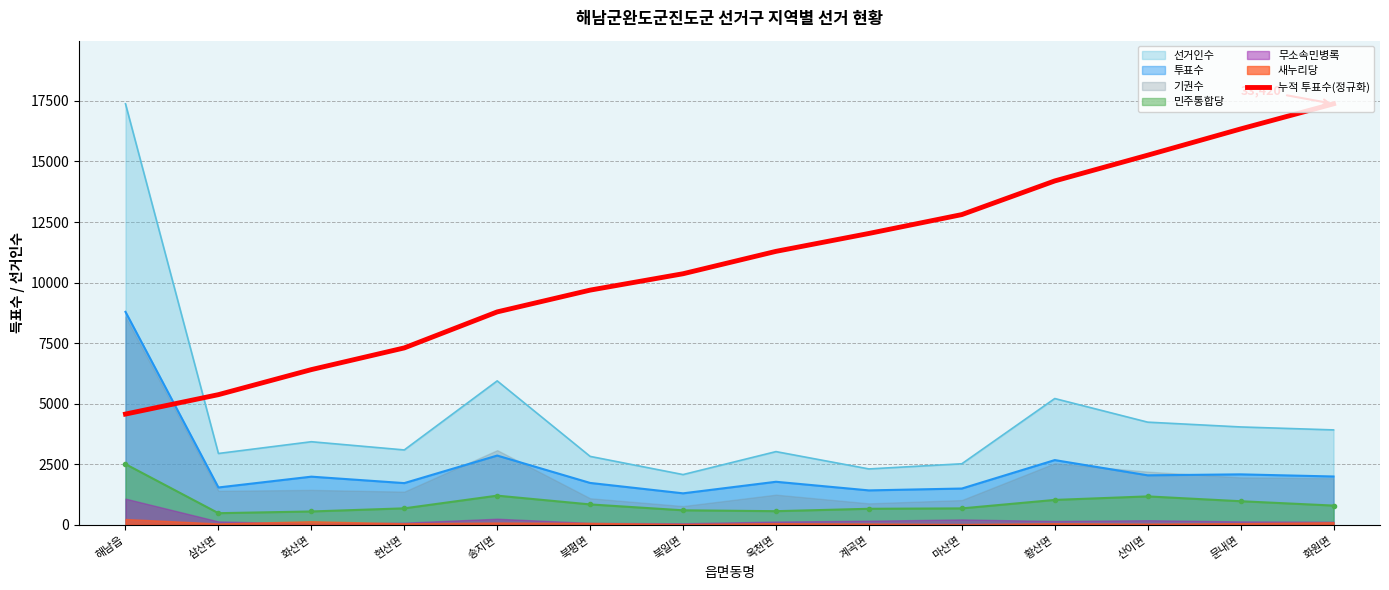

Which category has the highest value in the 민주통합당 series?

해남읍